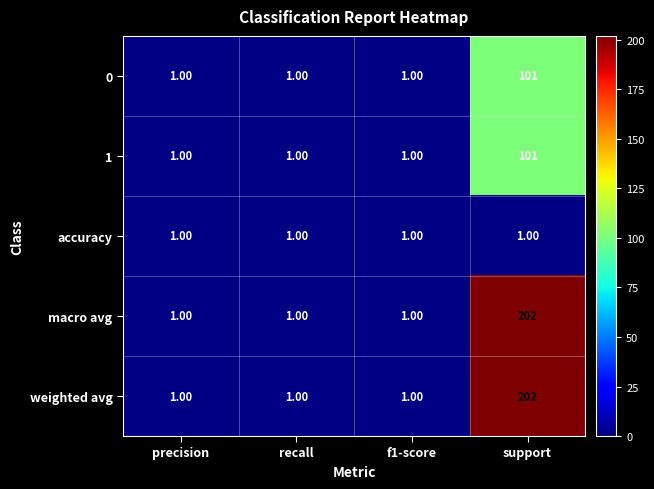

Count the number of categories in the chart.

4